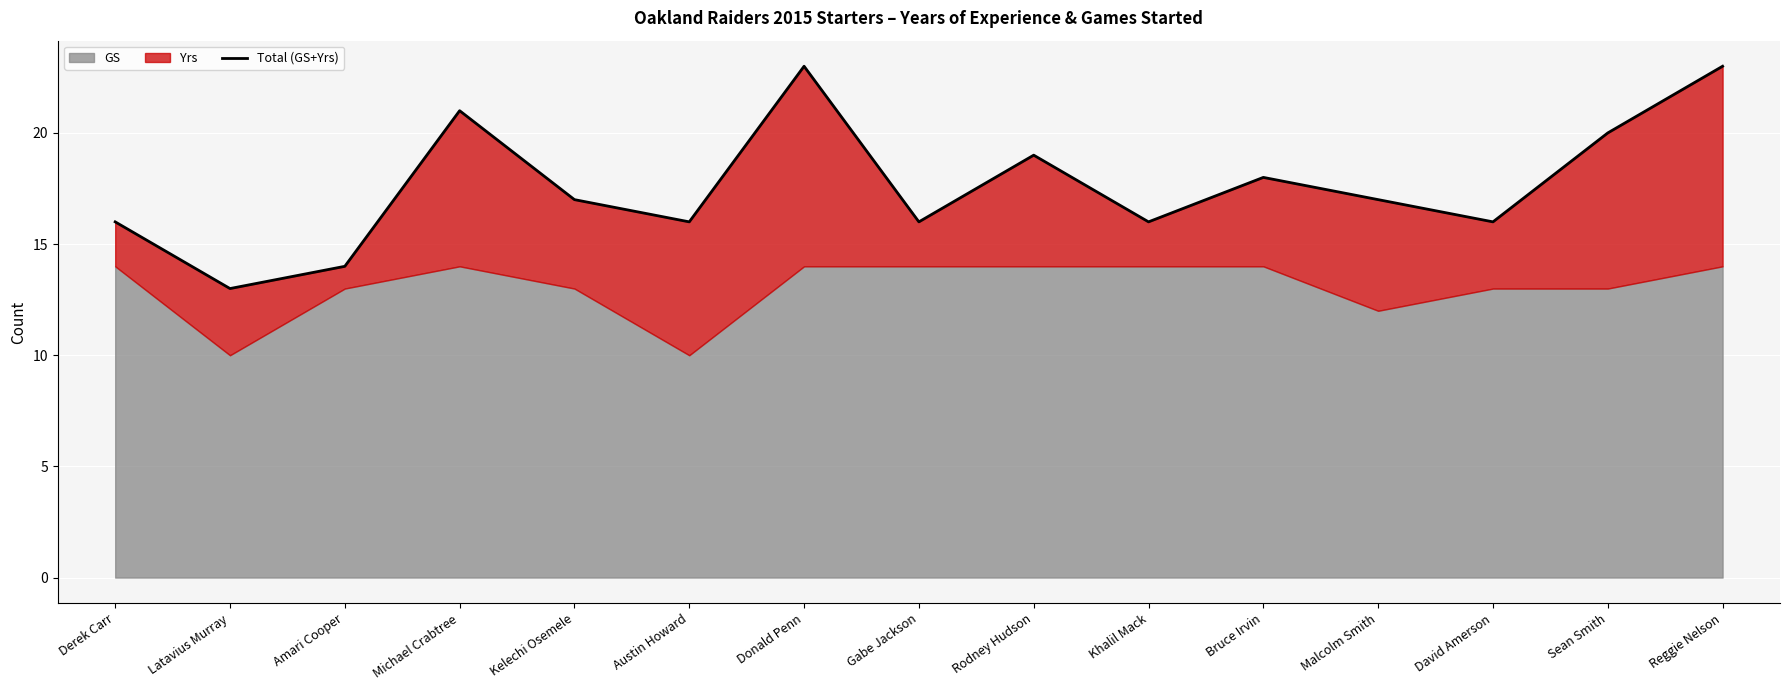

What is the sum of all values?

265